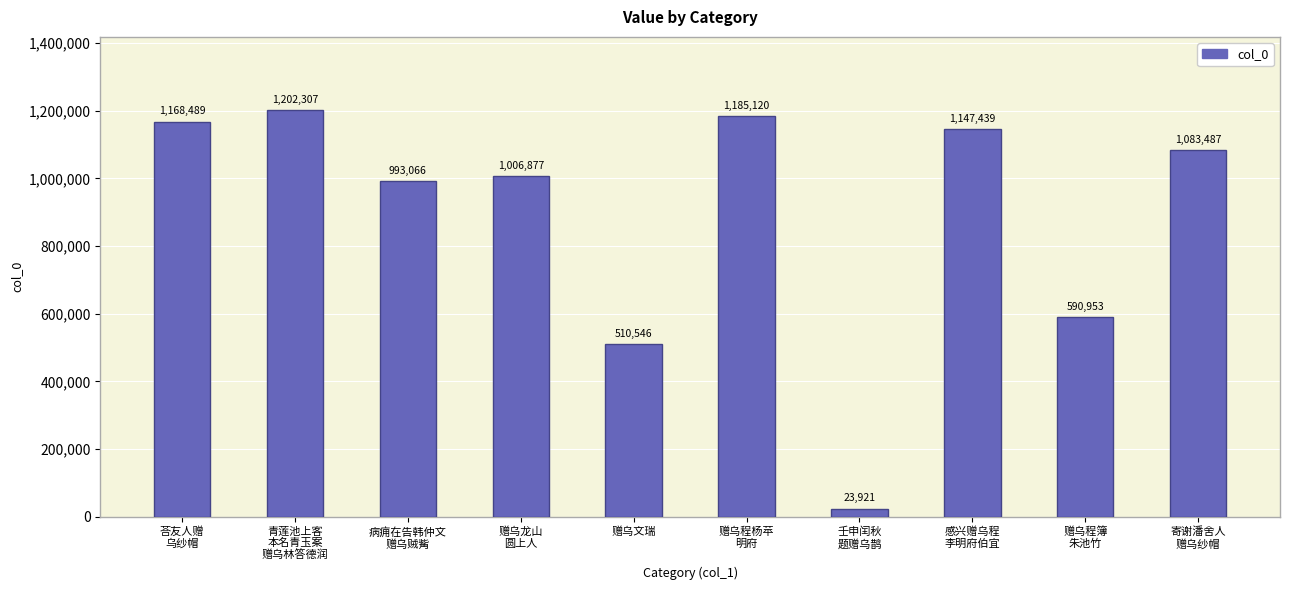

At which category does the chart reach its minimum across all series?

壬申闰秋
题赠乌鹊